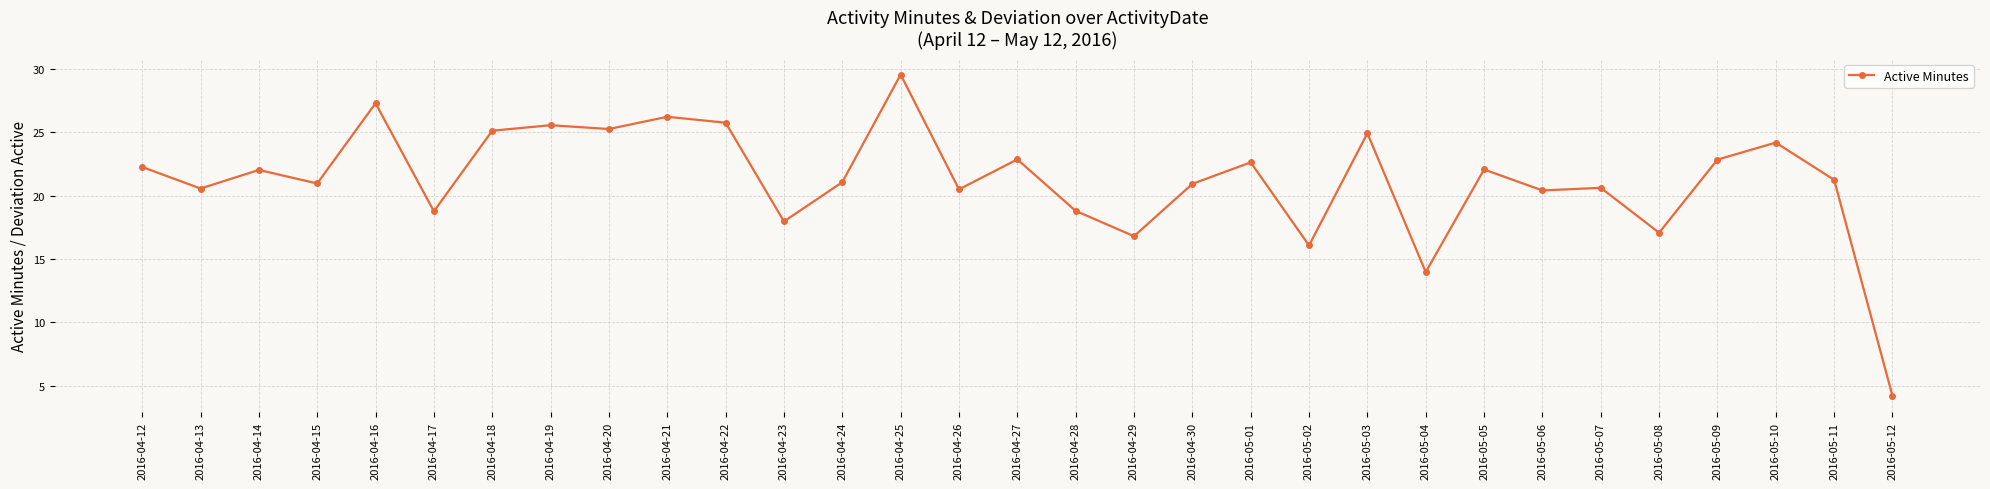

What is the ratio of the value at 2016-04-20 to the value at 2016-04-14?

1.1